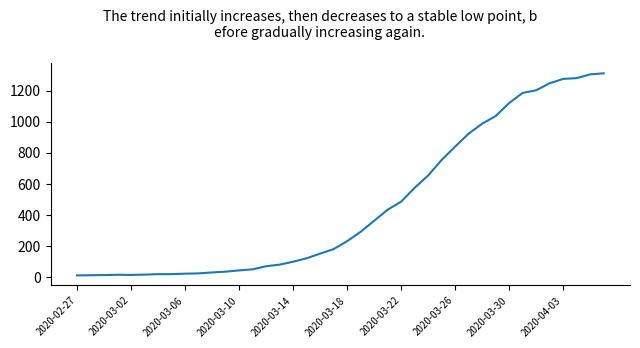

What is the difference between the maximum and minimum values?

1299